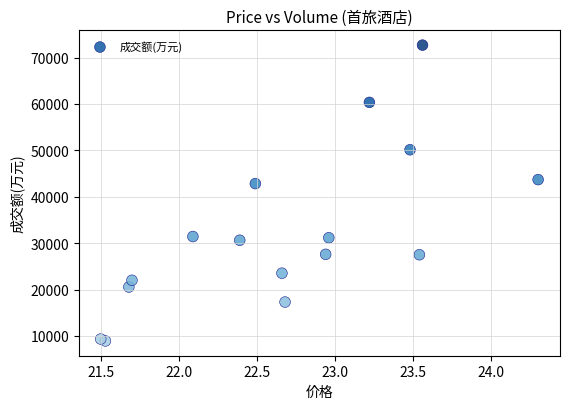

What Y value in the scatter plot is closest to 40796?

42828